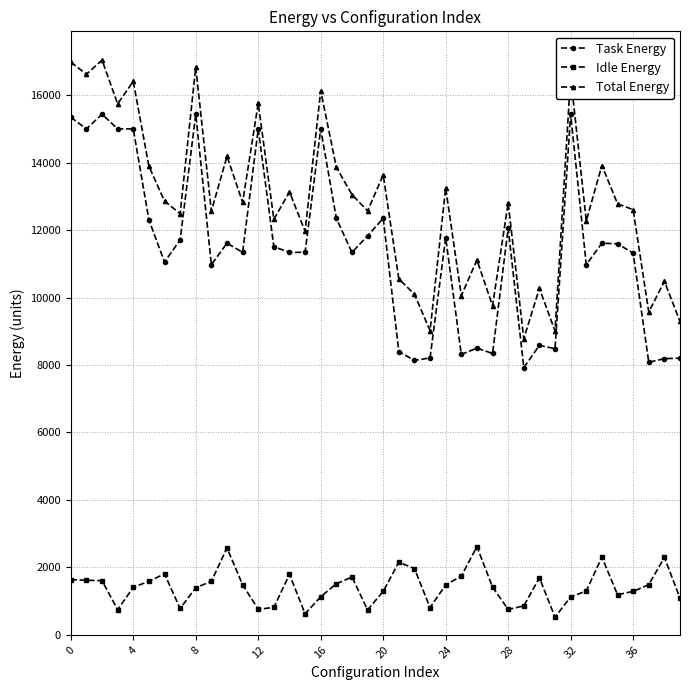

Which series has the widest spread of values?

Total Energy